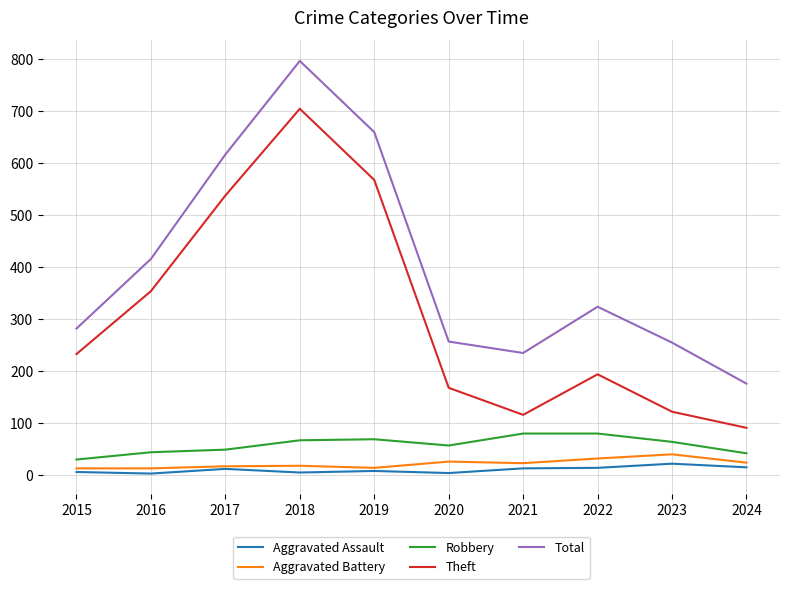

What is the sum of all Total values?

4019